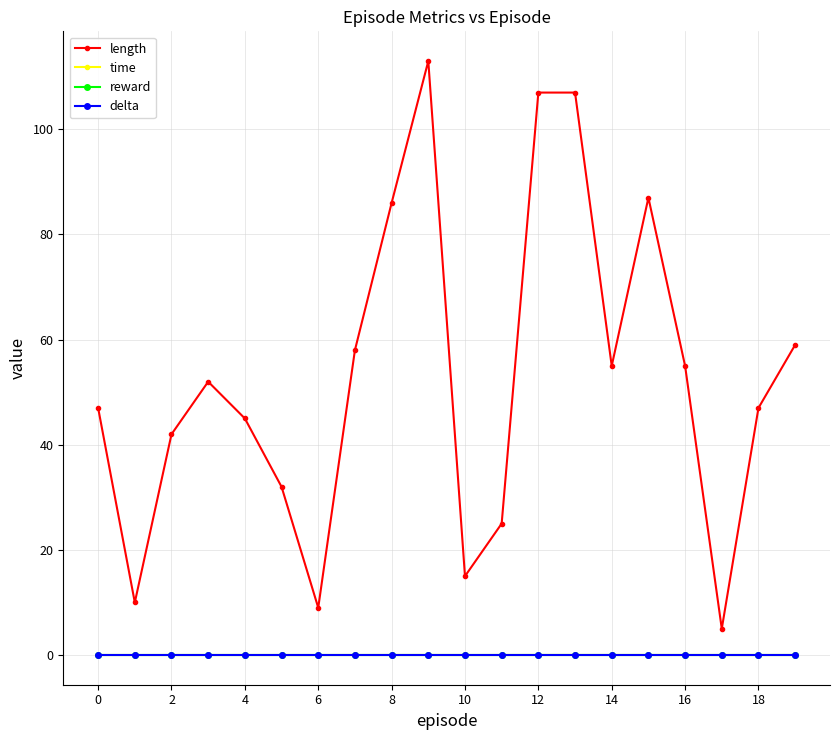

How many lines are shown in the chart?

4